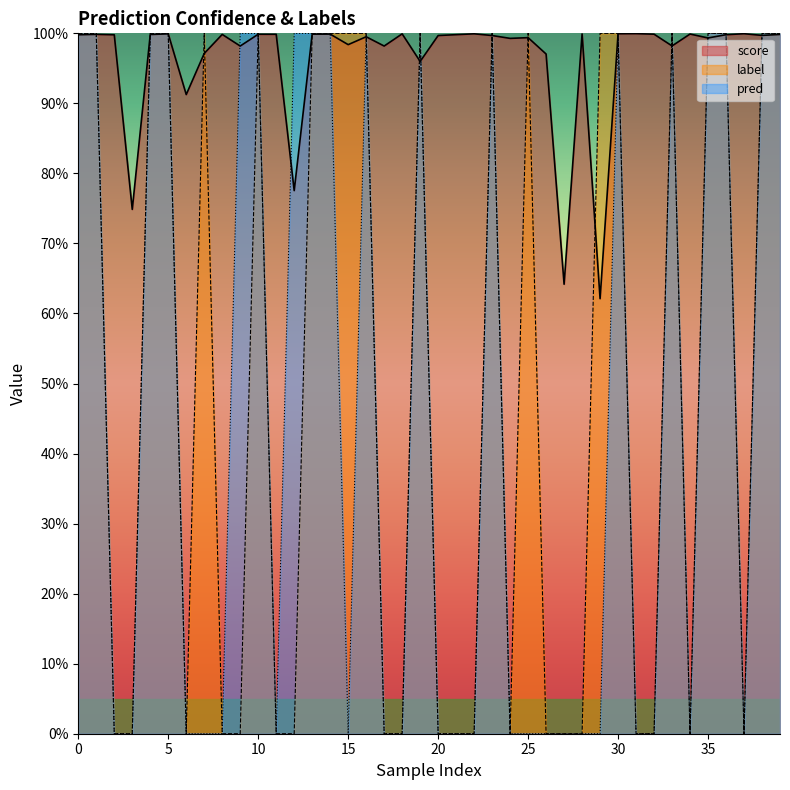

Between 12 and 39, which series saw the biggest shift?

label